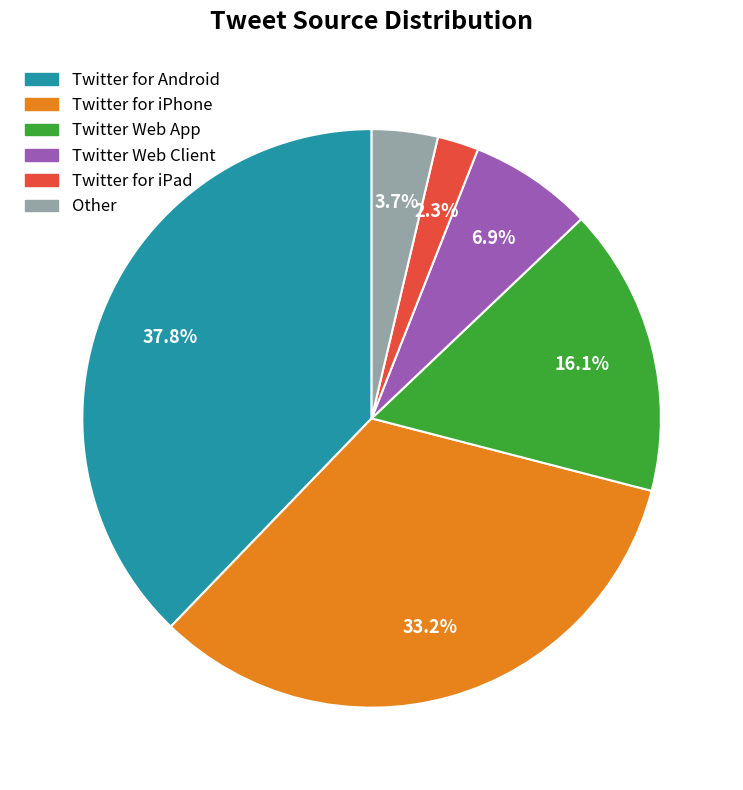

How many slices are in this pie chart?

6